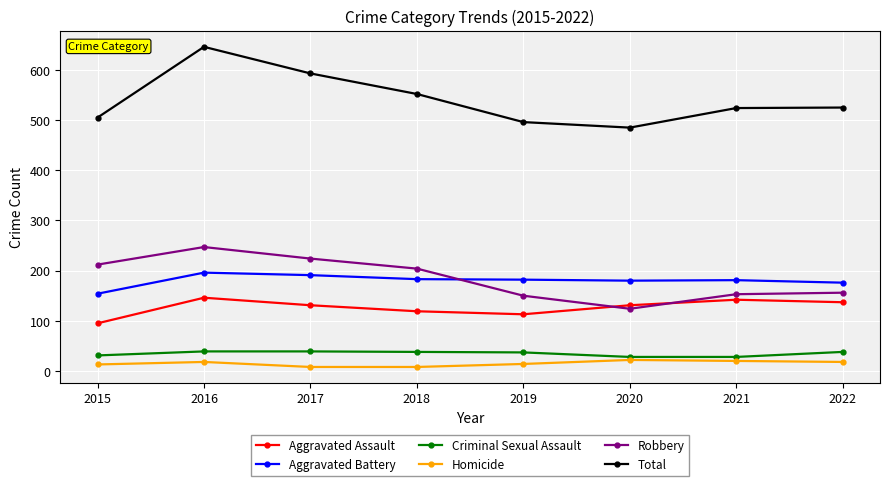

What value does the Criminal Sexual Assault series have at 2020, to the nearest 10?

30